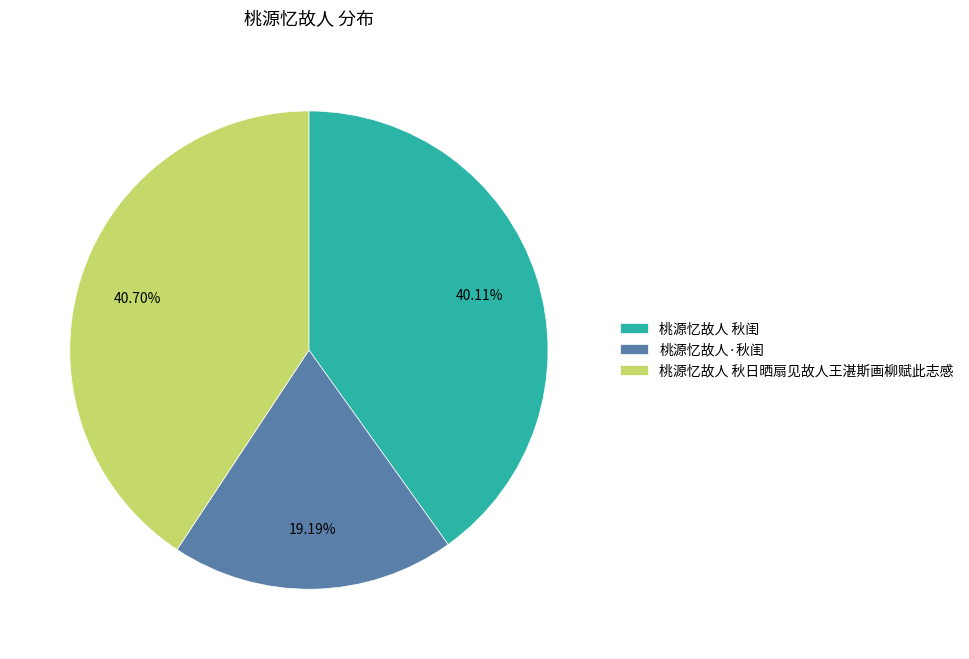

True or false: 桃源忆故人 秋闺 accounts for 40% of the total.

True